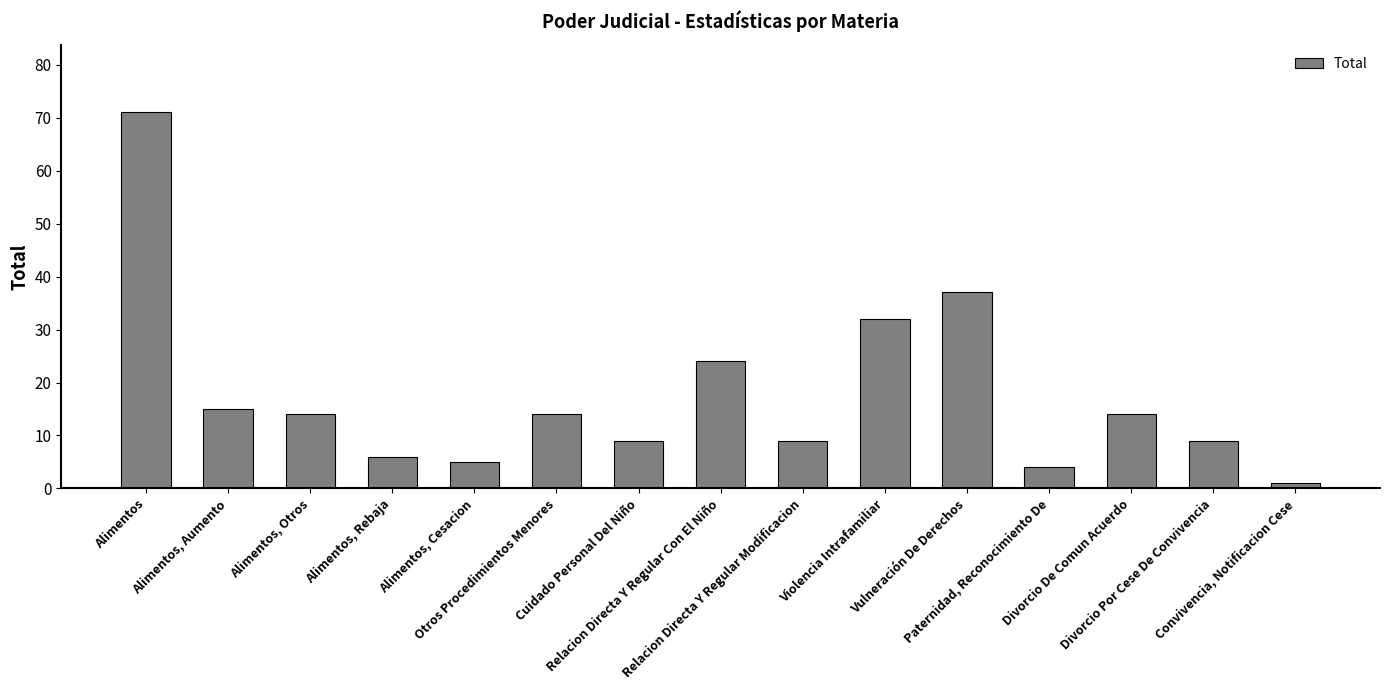

Reading left to right, extract all data points from this chart.

71	15	14	6	5	14	9	24	9	32	37	4	14	9	1